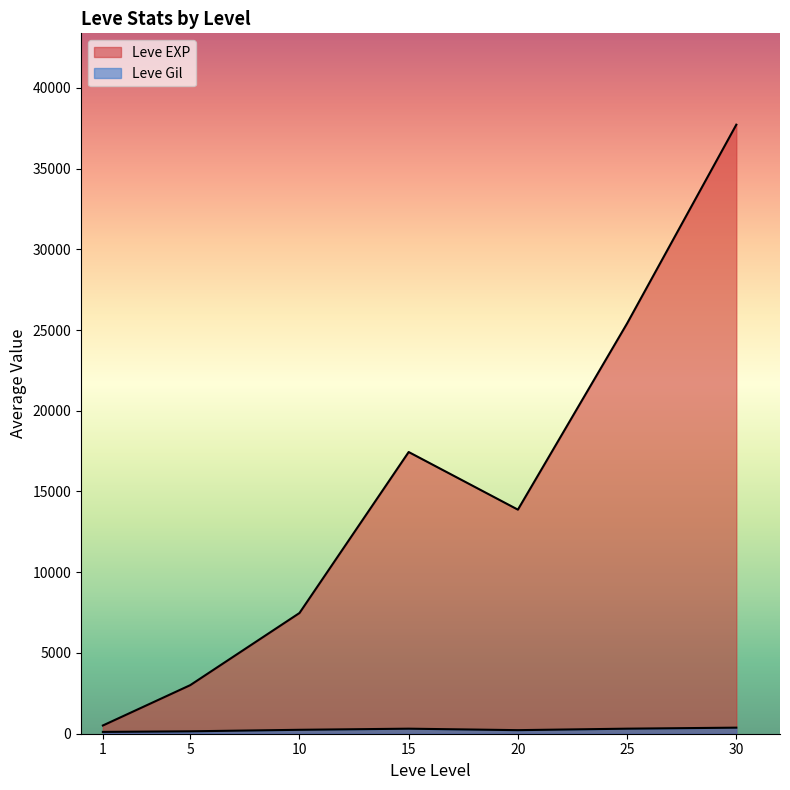

How many lines are shown in the chart?

2